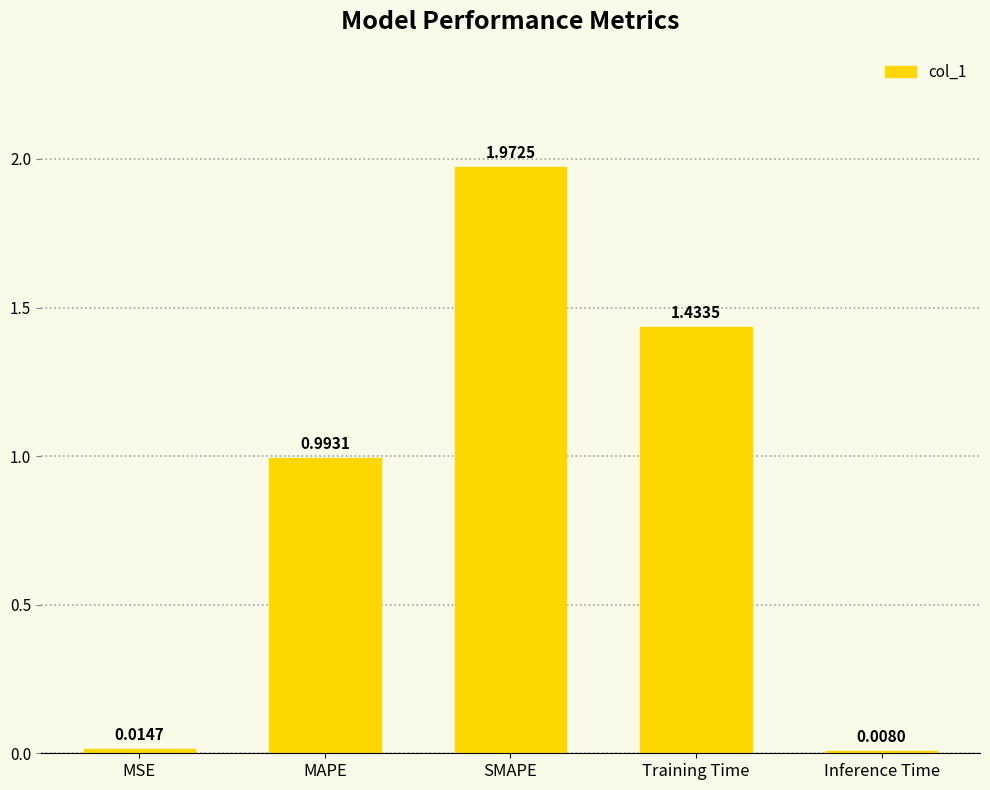

At which category does the chart reach its minimum across all series?

Inference Time